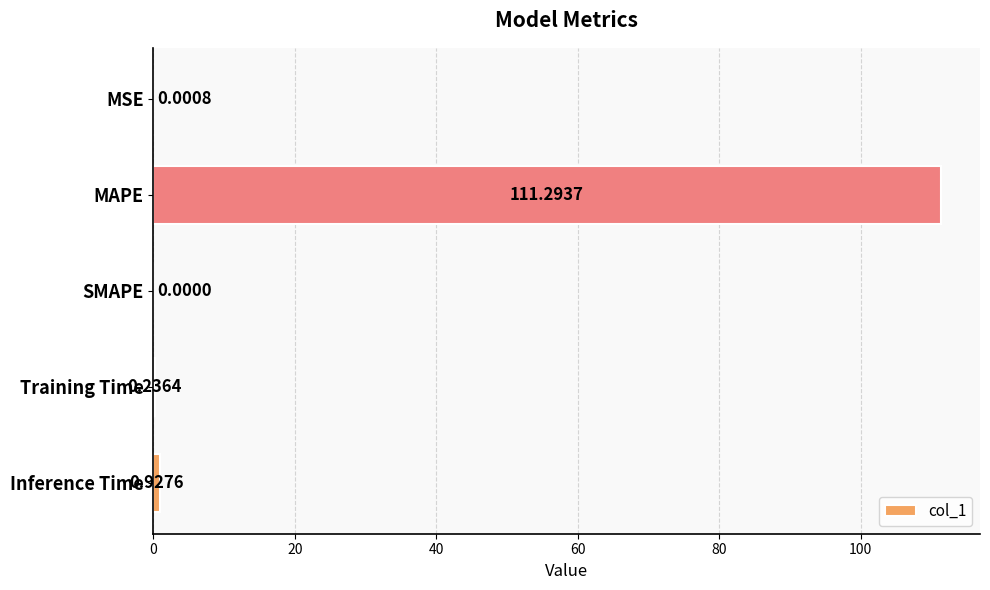

Does the chart contain stacked bars?

No